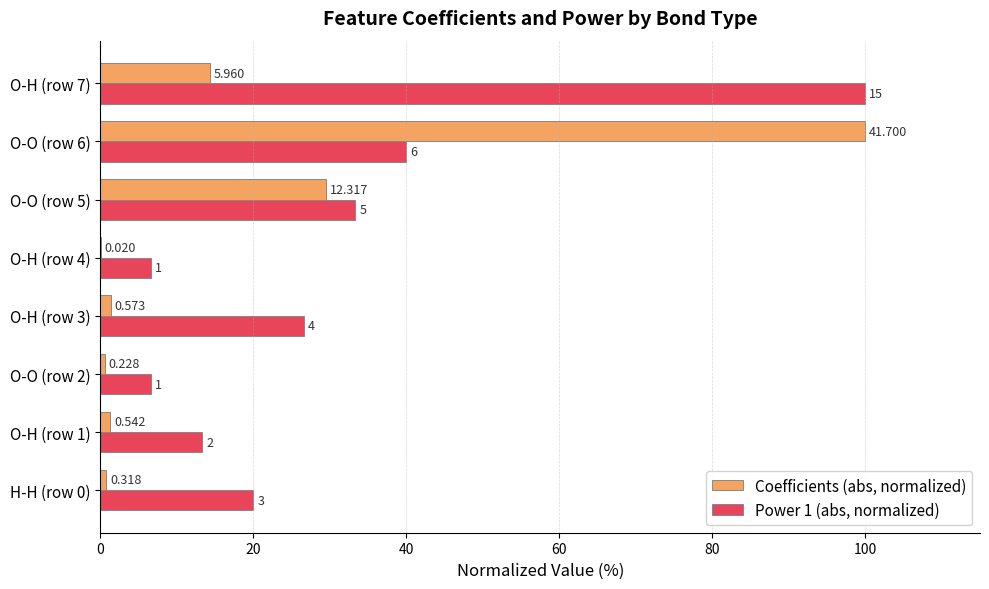

Reading left to right, list all the values displayed in this chart.

Coefficients (abs, normalized): 0.8	1.3	0.5	1.4	0.0	29.5	100.0	14.3
Power 1 (abs, normalized): 20.0	13.3	6.7	26.7	6.7	33.3	40.0	100.0